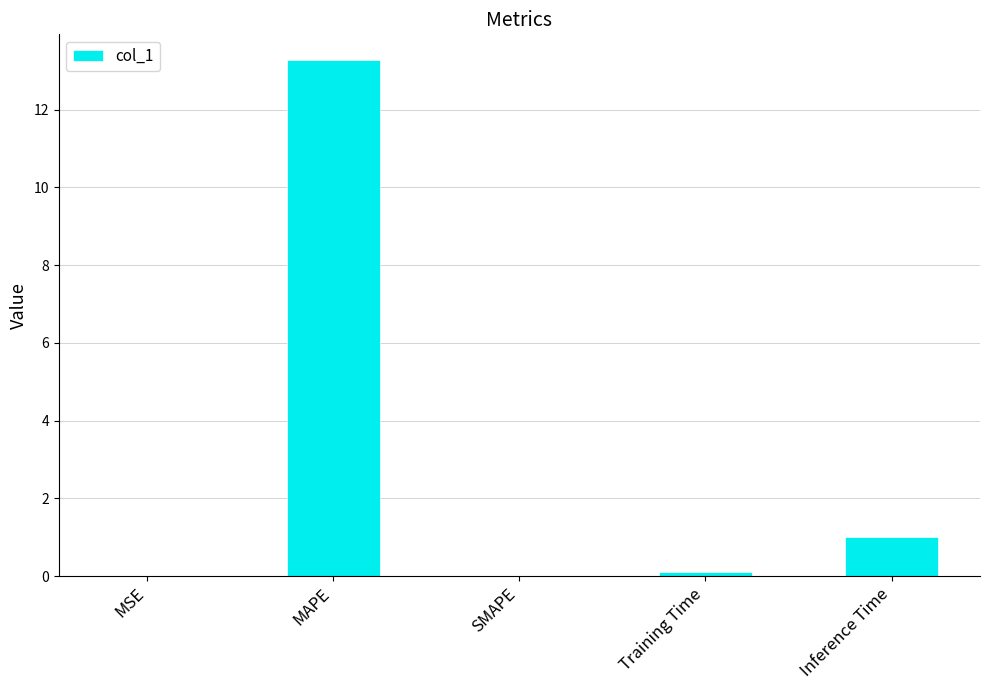

True or false: the data shows 1.0 at Inference Time.

True